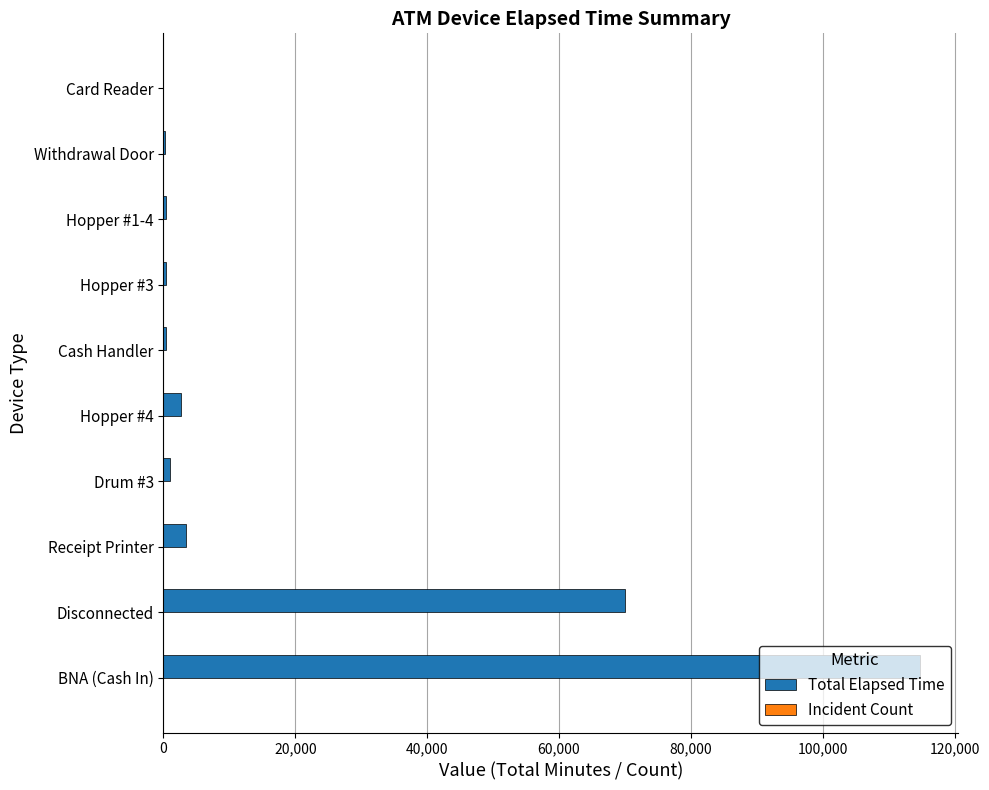

Which series has the largest total across all categories?

Total Elapsed Time